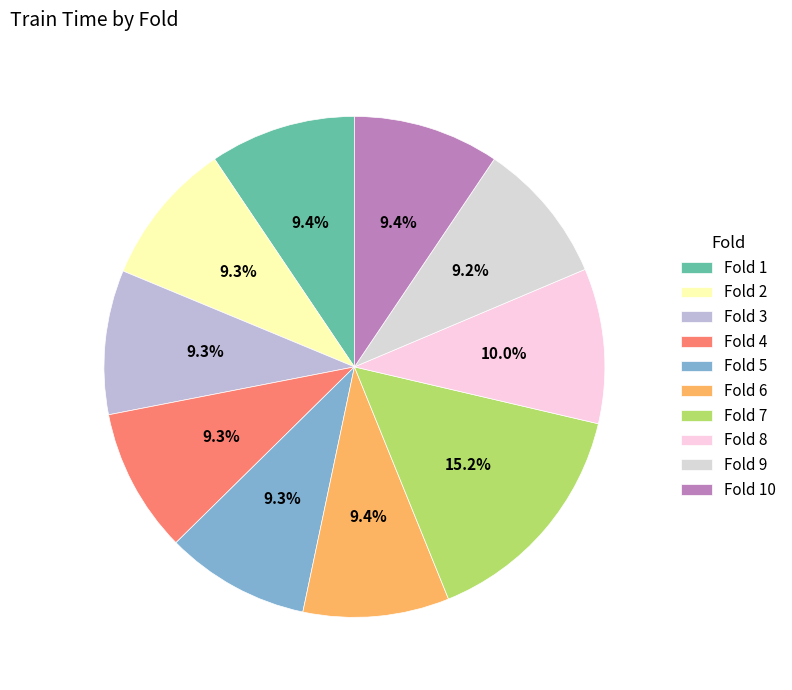

Is it true that Fold 1 is 9% of the pie?

True